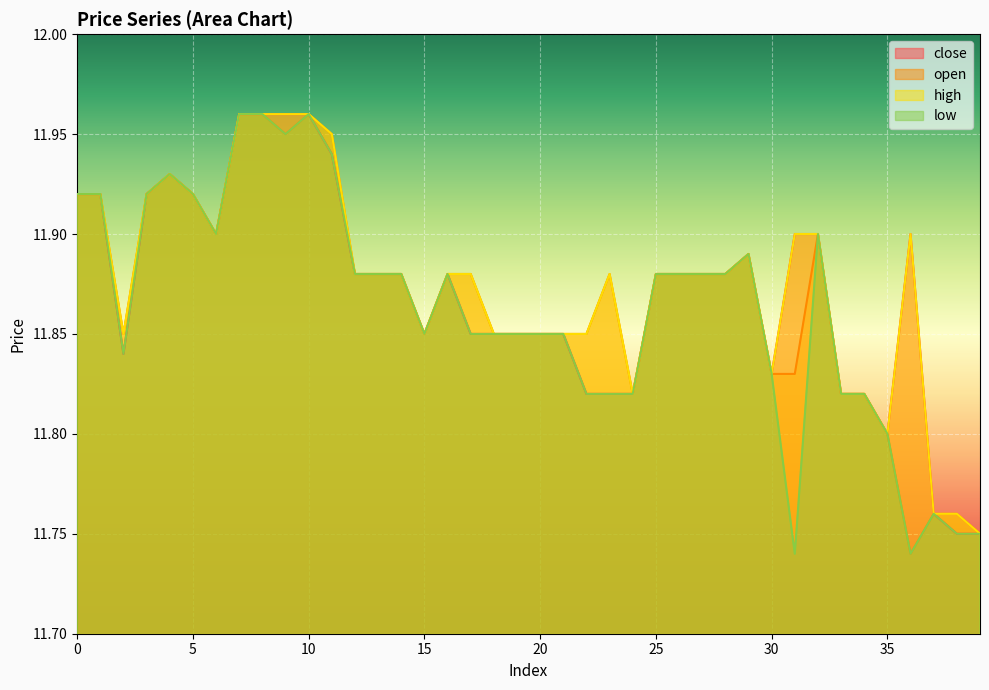

True or false: close and open intersect in this chart.

False